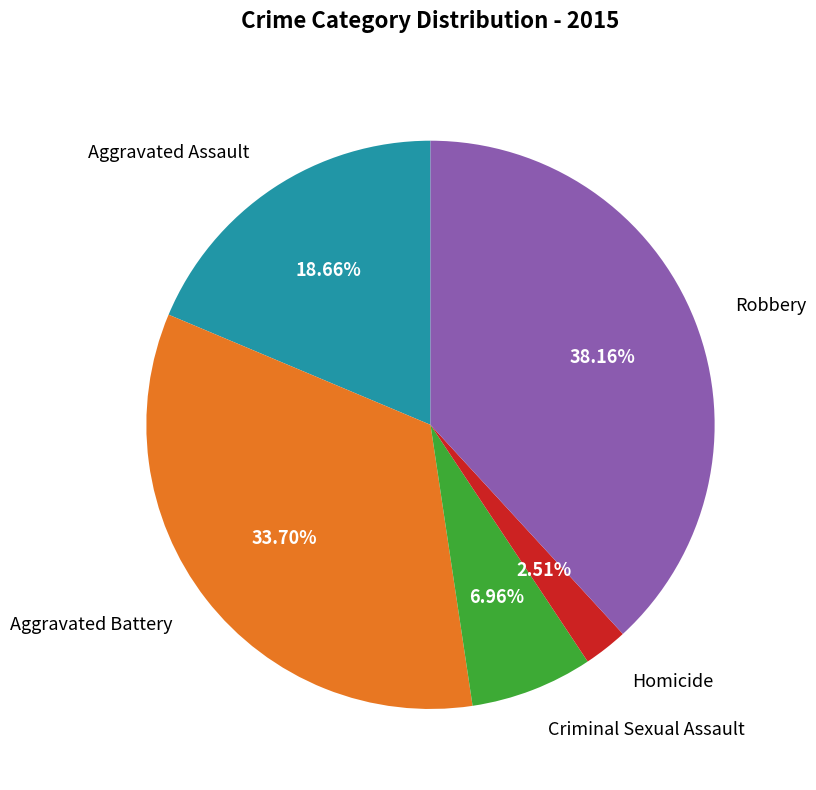

What is the largest slice in the pie chart?

Robbery